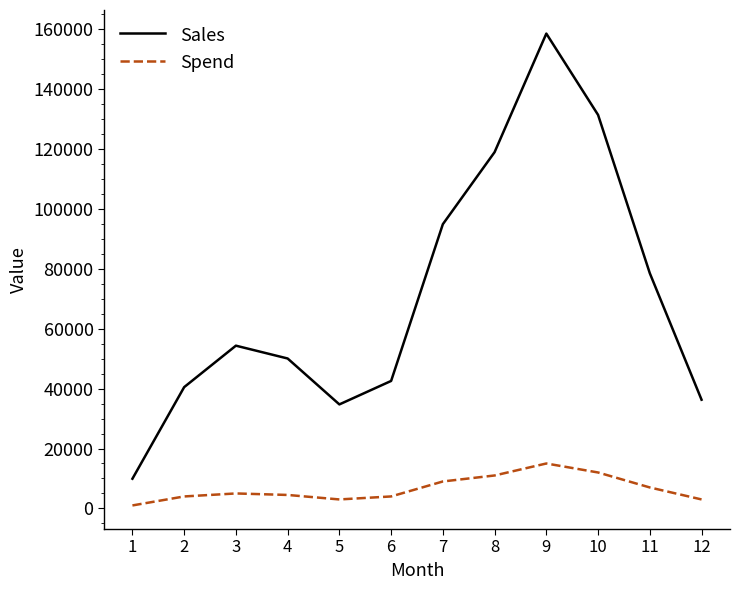

What is the sum of all Sales values?

850444